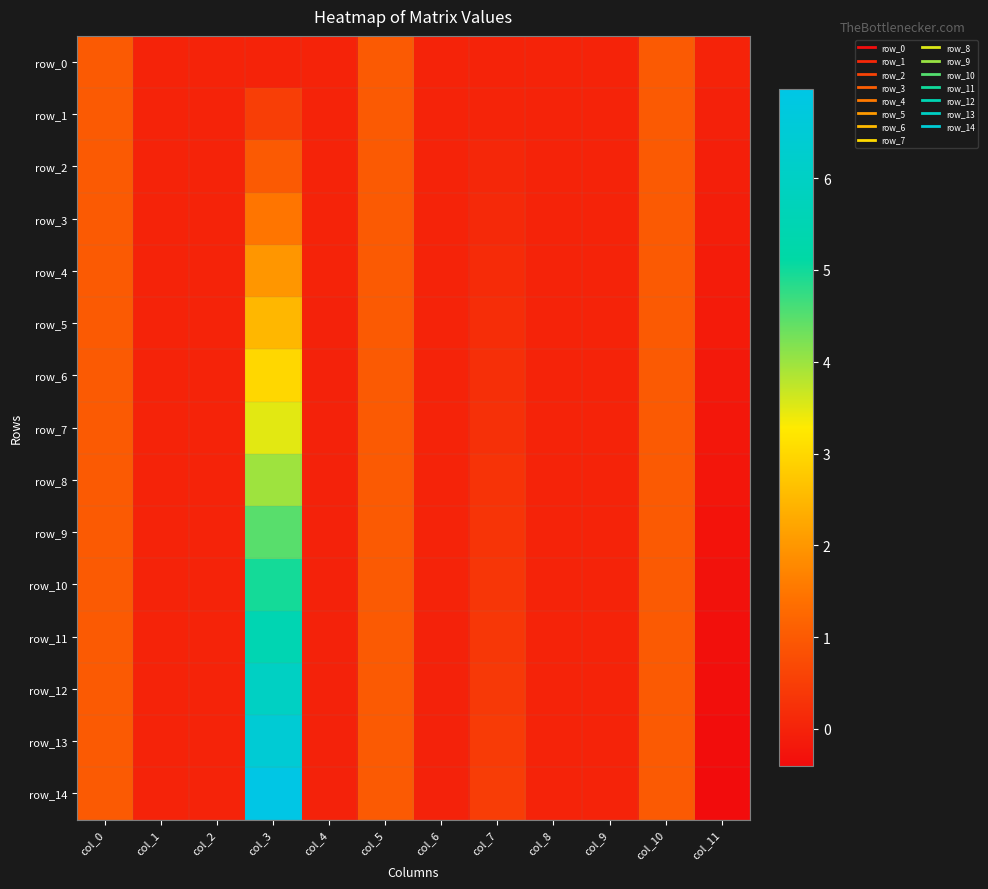

Rank the categories by row_9 value from lowest to highest.

col_11, col_4, col_6, col_2, col_8, col_9, col_1, col_7, col_5, col_0, col_10, col_3